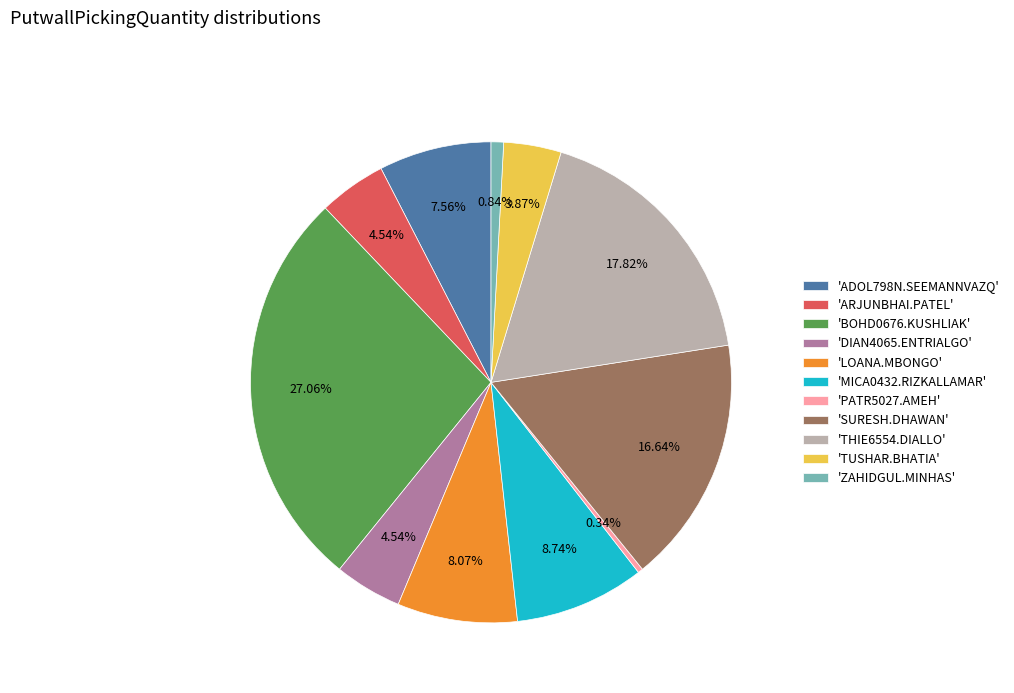

Is the sum of 'MICA0432.RIZKALLAMAR' and 'DIAN4065.ENTRIALGO' greater than half?

No